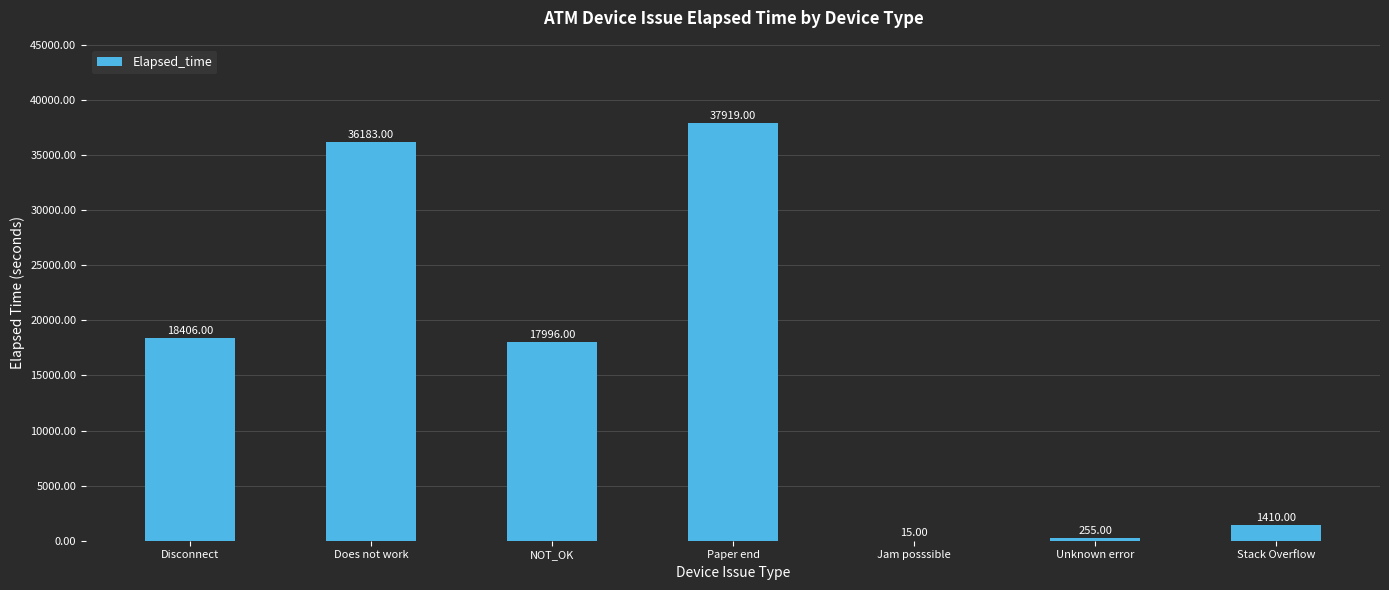

Approximately how many times larger is the value at Does not work compared to Stack Overflow?

25.7